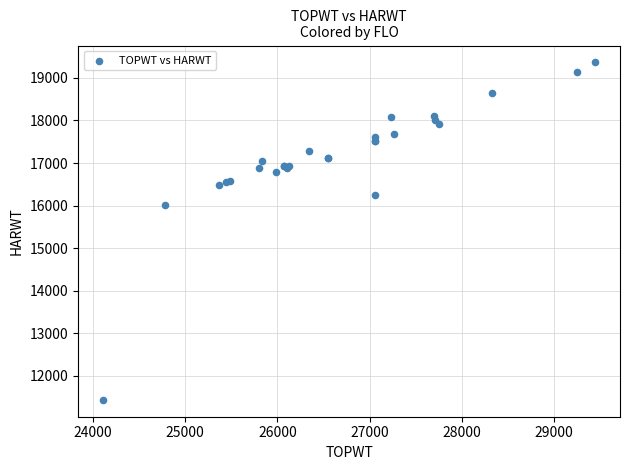

What Y value in the scatter plot is closest to 15401?

16016